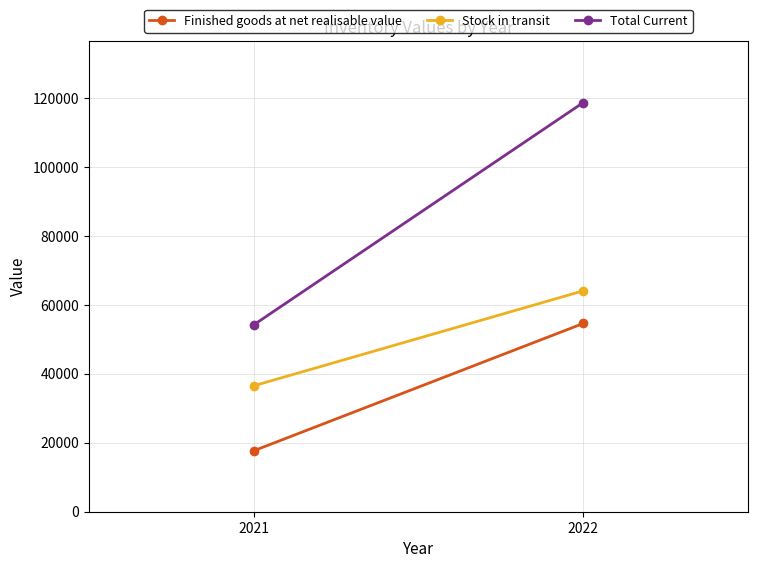

List the series in order of their peak value, lowest first.

Finished goods at net realisable value, Stock in transit, Total Current